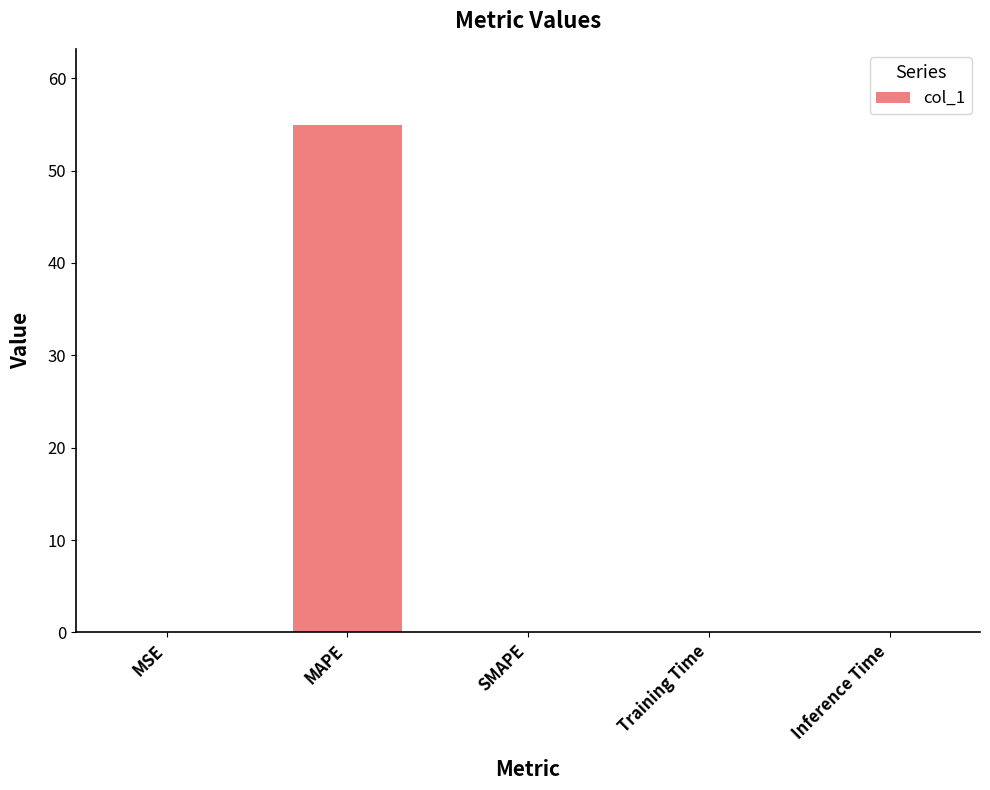

At which category does the chart reach its peak across all series?

MAPE